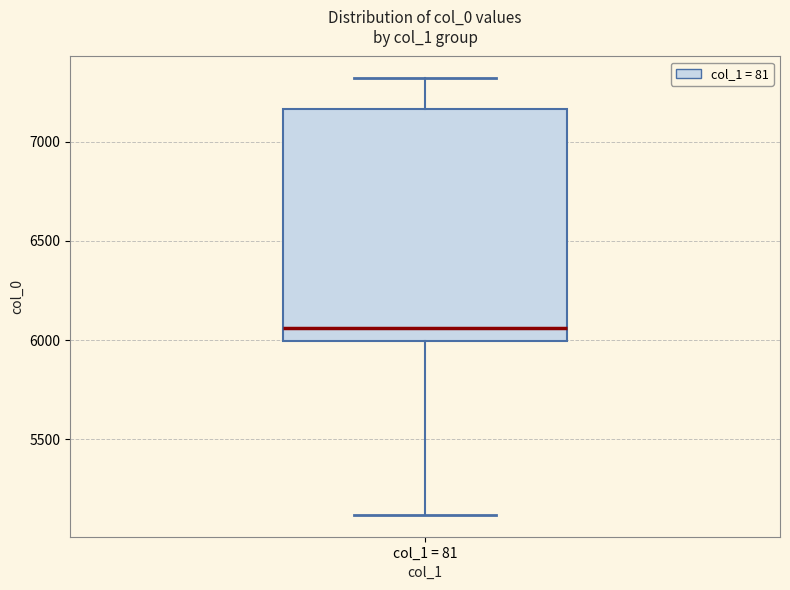

Read this box plot against the y-axis: the position of the median line, the range covered by the box, and the ends of both whiskers. The values are not printed on the chart, so give them approximately, as read against the axis.

median 6050, box 6000 to 7150, whiskers 5100 to 7300